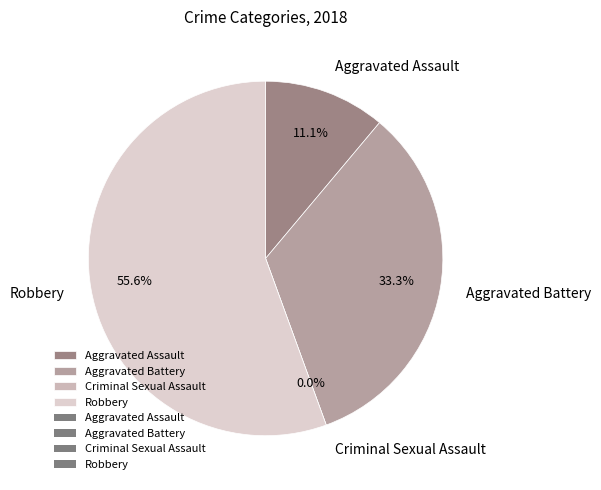

Do Aggravated Battery and Criminal Sexual Assault together represent more than half of the pie?

No